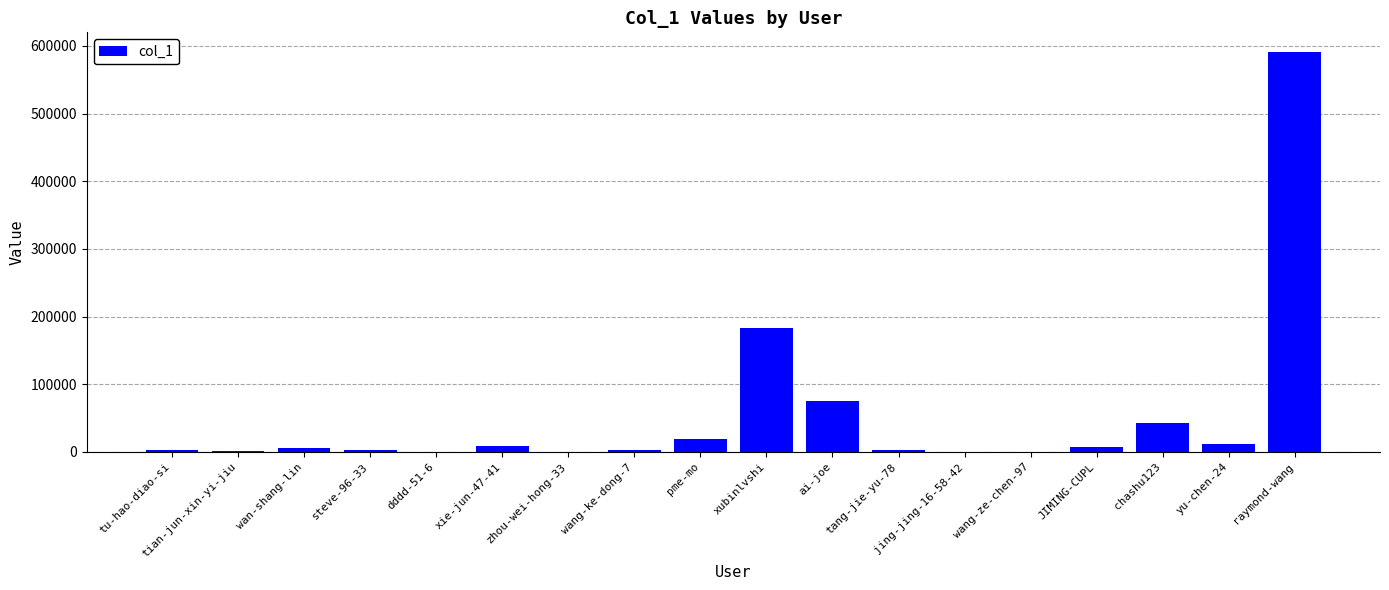

What is the sum of all values?

956185